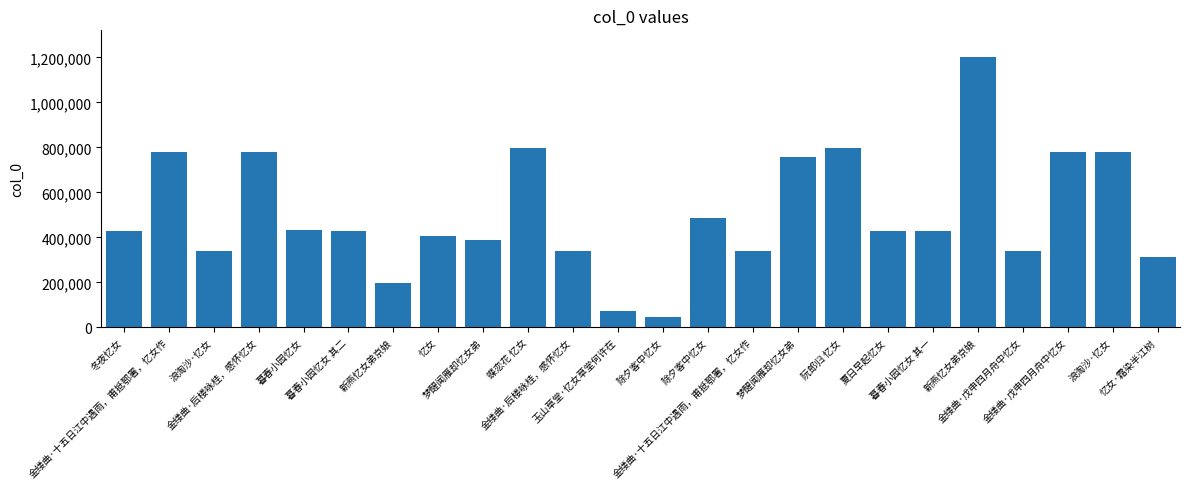

At which category does the chart reach its peak across all series?

新燕忆女弟京娘